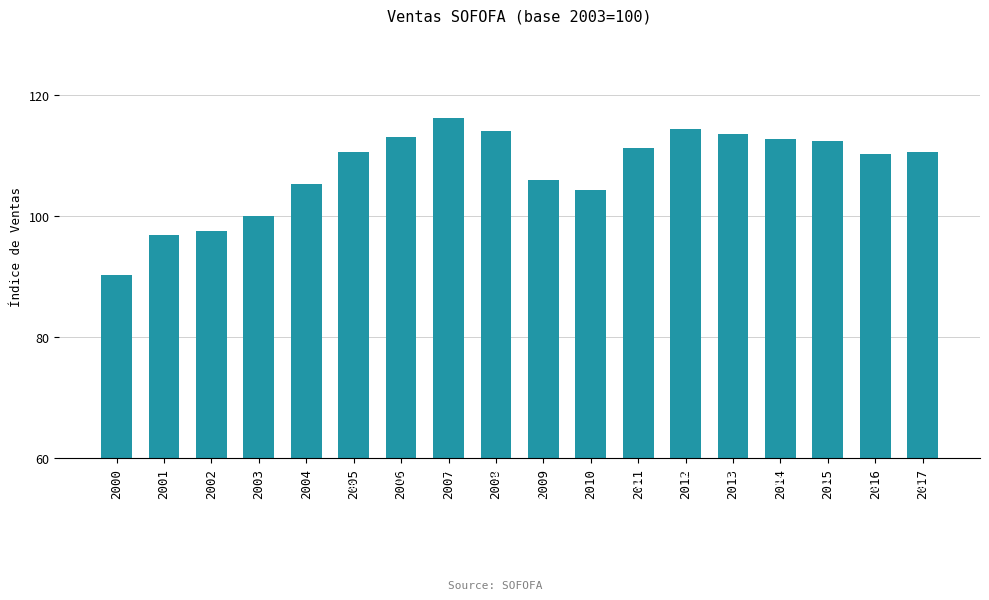

The chart shows a value of 142.7 at 2010. True or false?

False